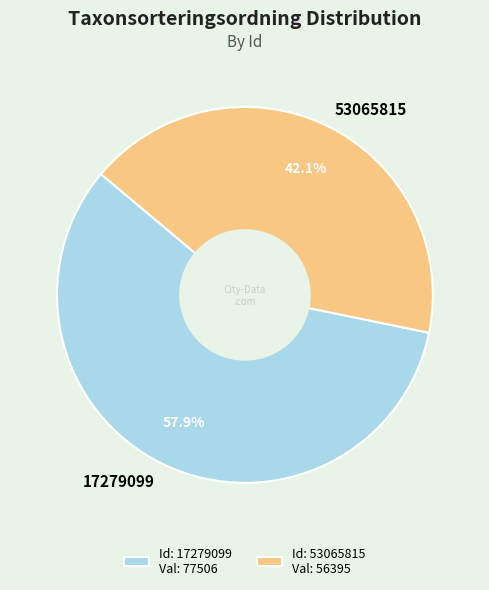

Which slice is the largest?

17279099